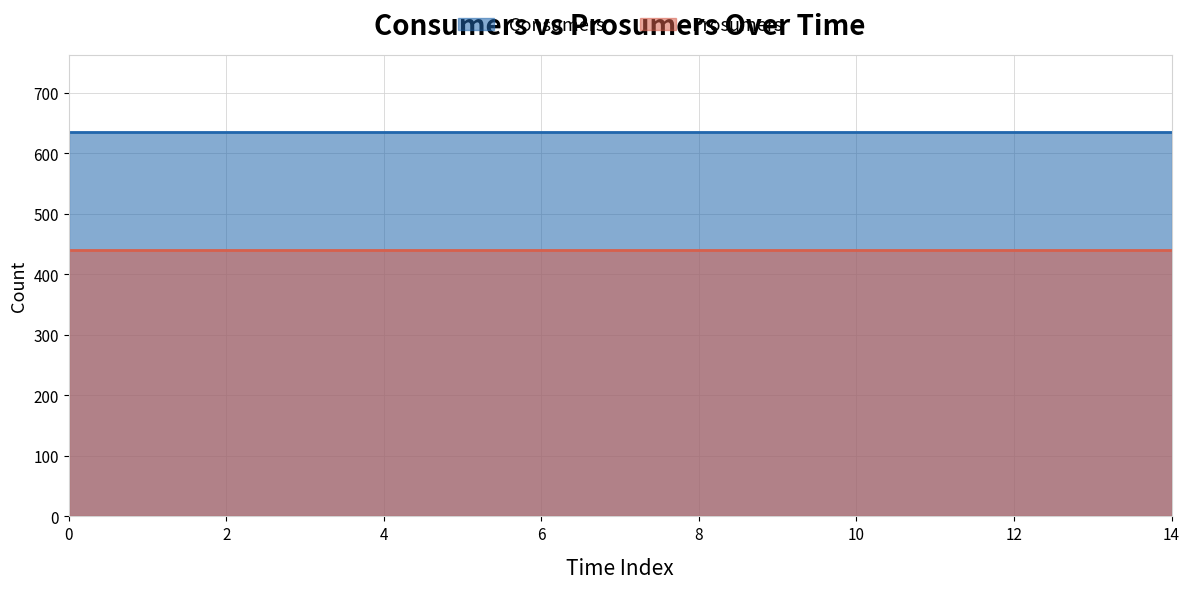

How many lines are shown in the chart?

2